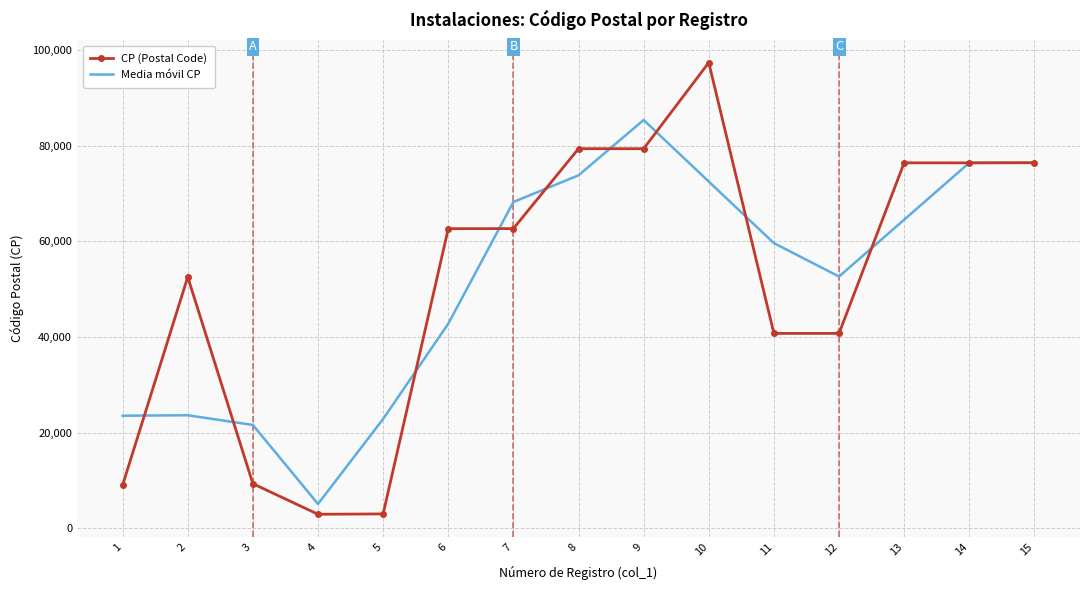

What is the difference between the highest and lowest values at 9?

6011